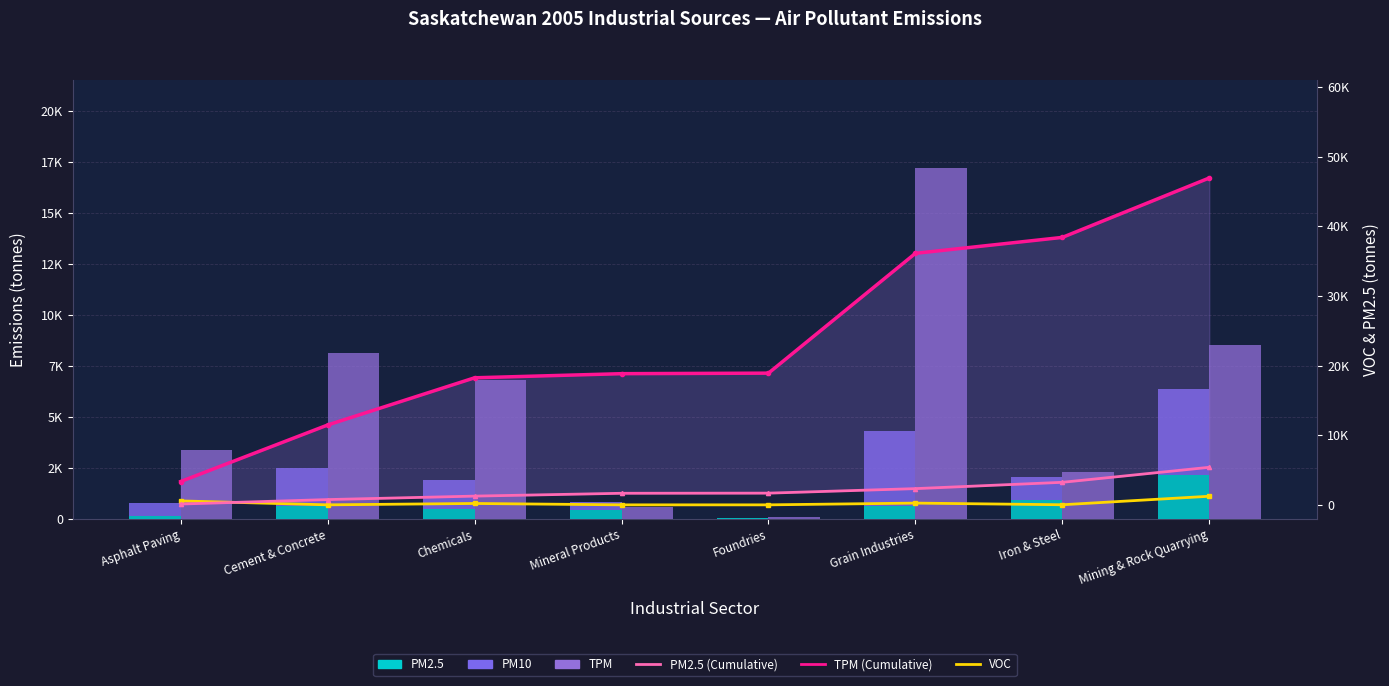

How many series are shown in this chart?

6